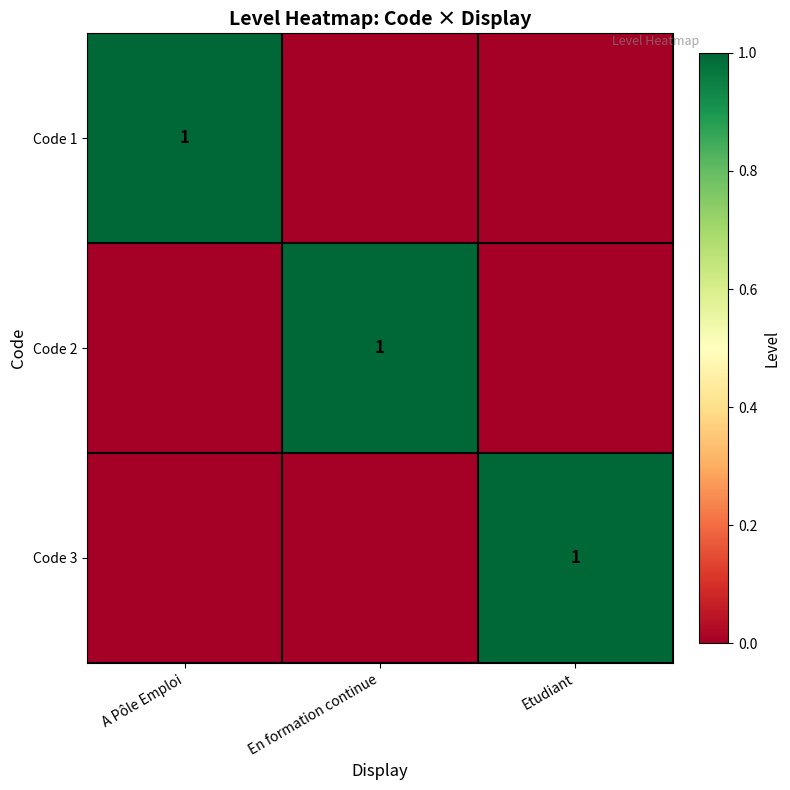

The Code 1 series shows 1 at A Pôle Emploi. True or false?

True